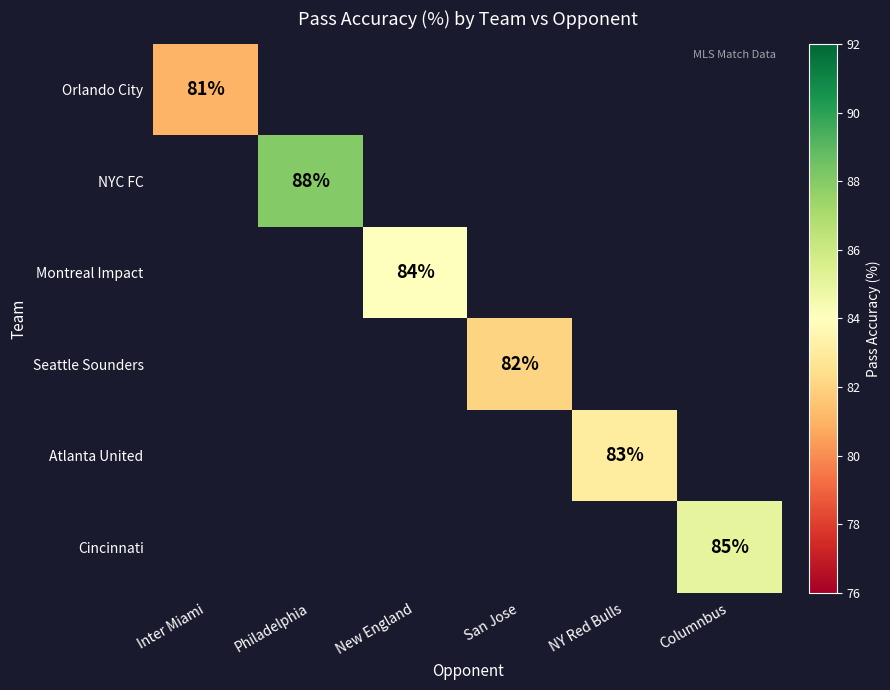

The Orlando City series shows 81 at Inter Miami. True or false?

True